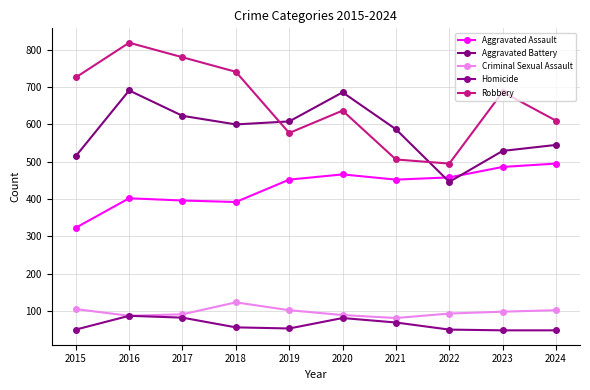

Count the number of categories in the chart.

10